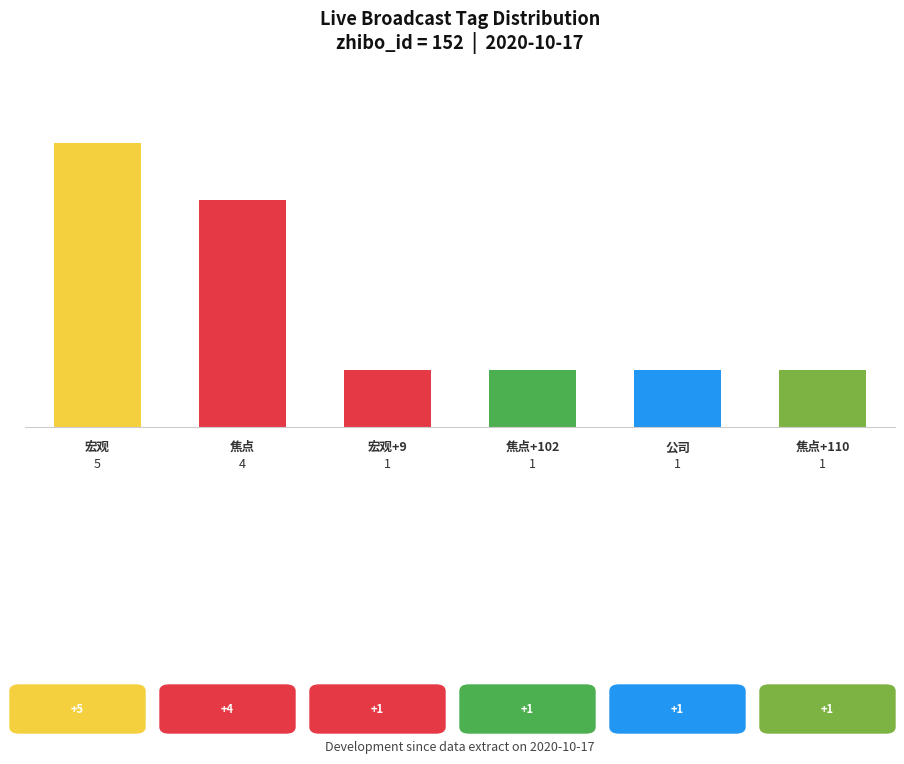

How many values are between 1 and 4?

5